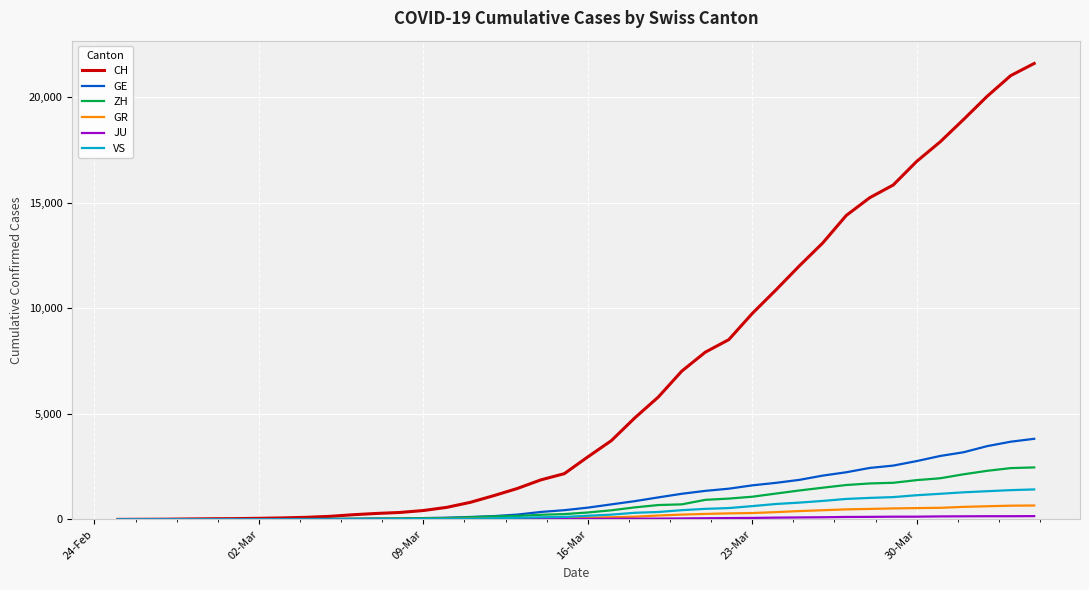

Which series has the largest total across all categories?

CH